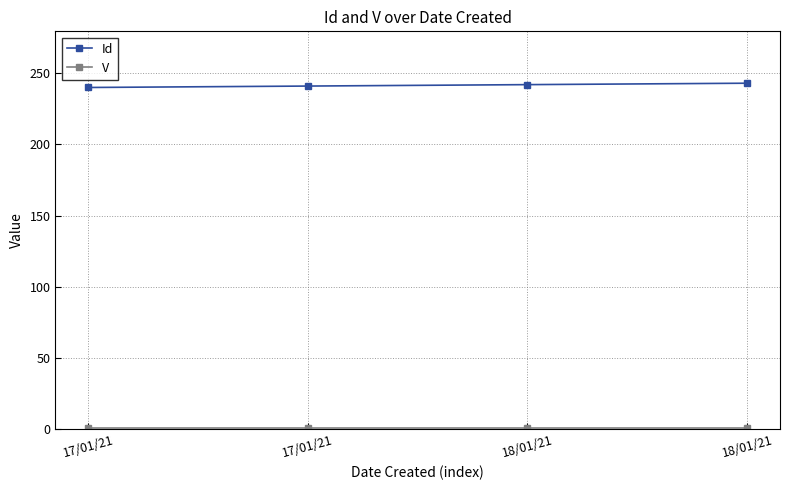

What is the smallest value displayed?

1